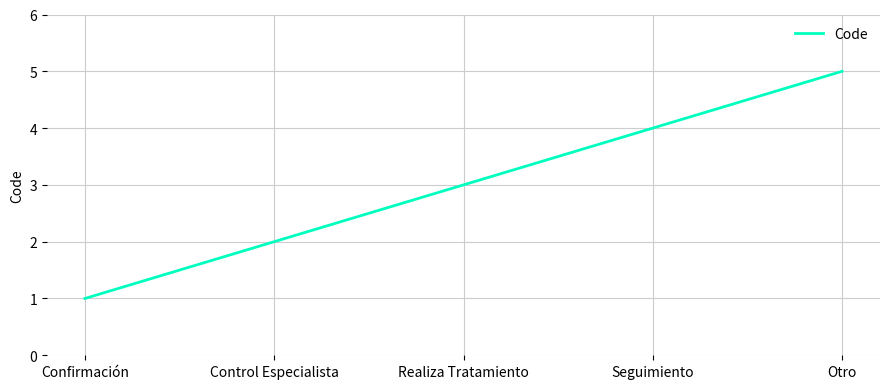

How many series are shown in this chart?

1